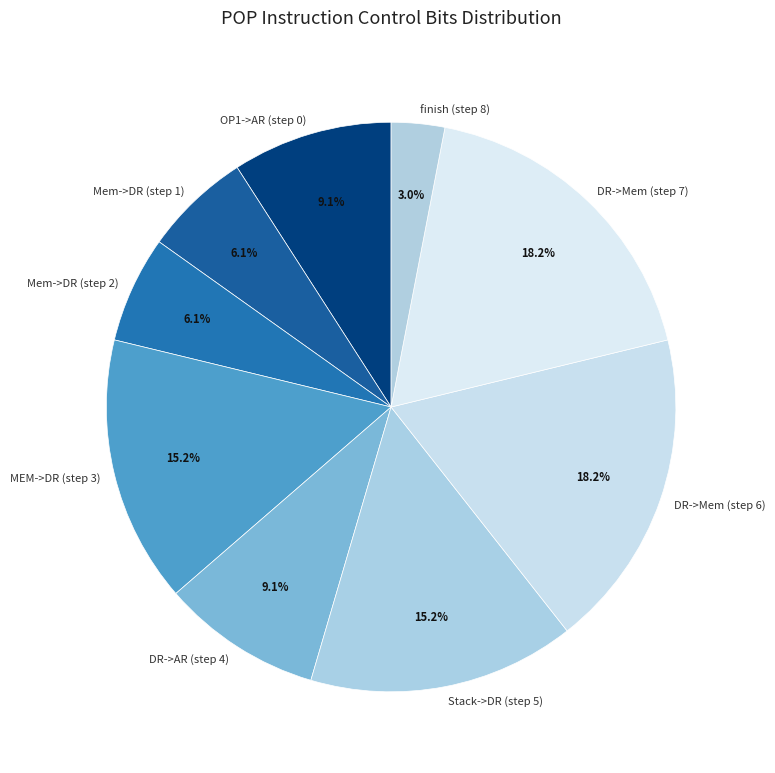

Approximately how many times larger is the value at Stack->DR (step 5) compared to DR->Mem (step 6)?

0.8